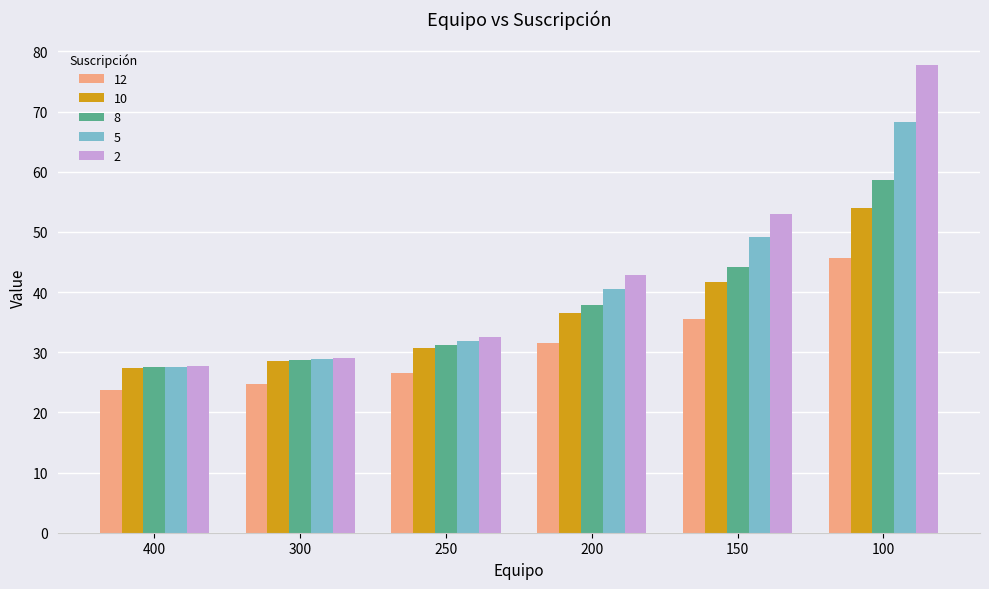

Which series has the widest spread of values?

2